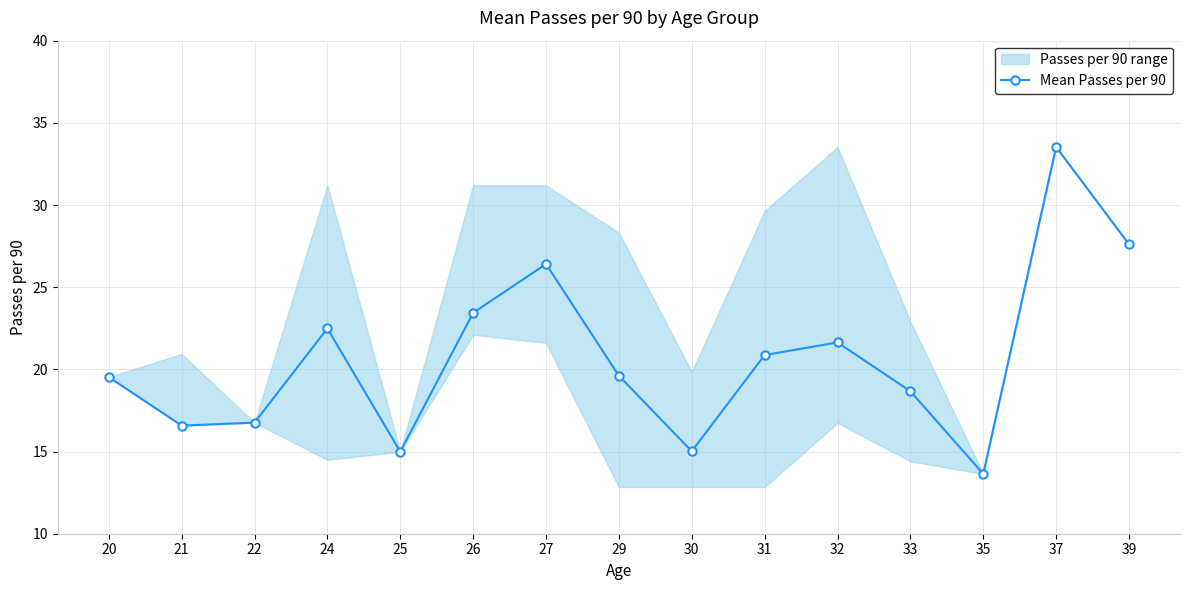

At which label is the value closest to 23?

26